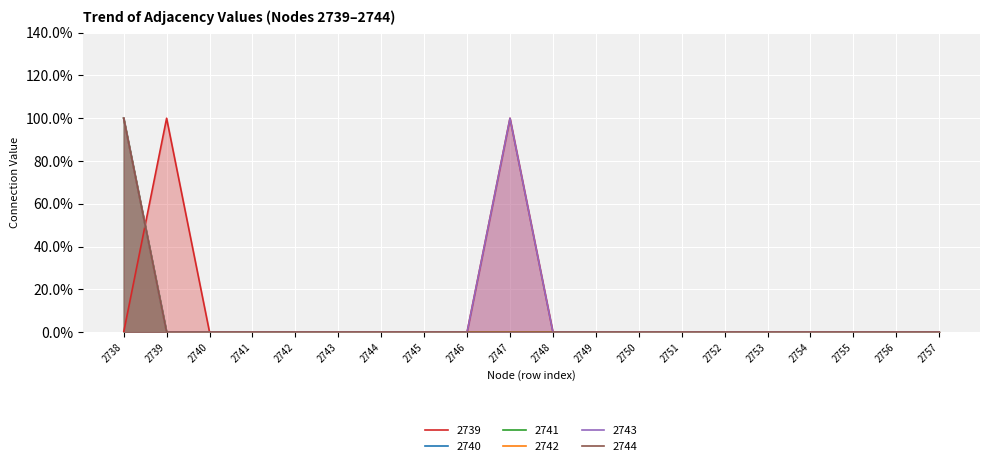

How many times do 2739 and 2740 cross each other?

1